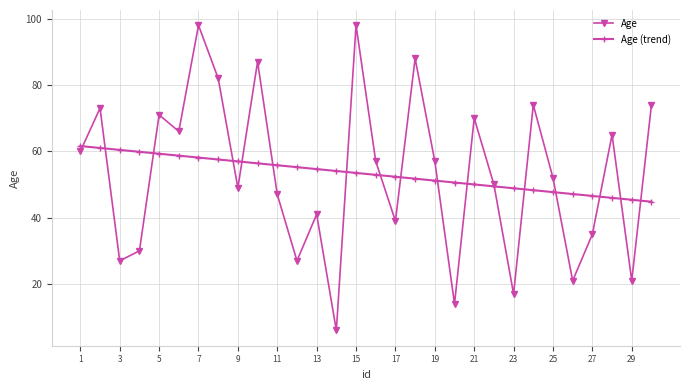

How many lines are shown in the chart?

2